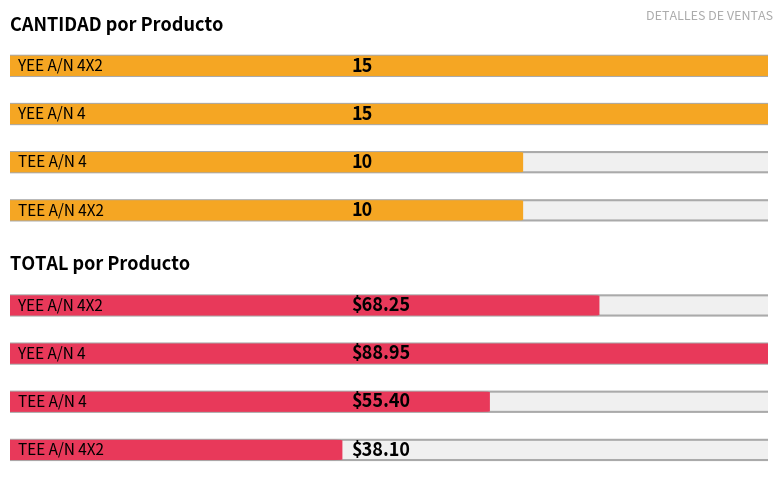

What is the label of the 3rd bar from the left?

TEE A/N 4